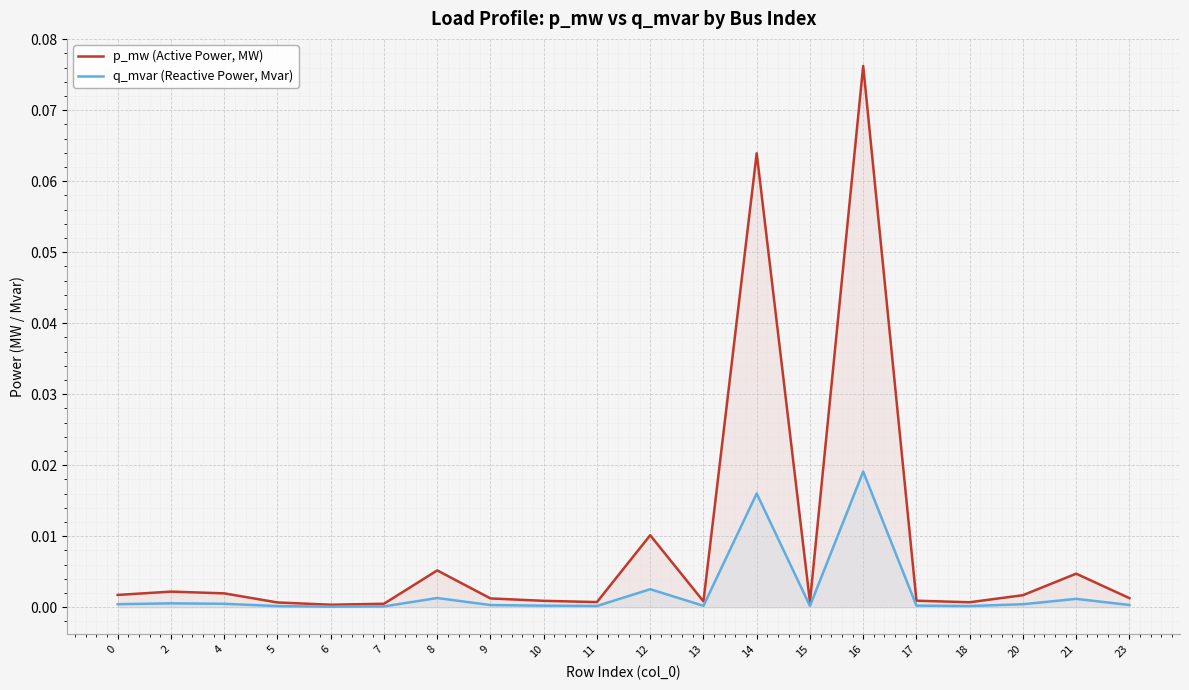

True or false: q_mvar (Reactive Power, Mvar) and p_mw (Active Power, MW) cross at least once.

False